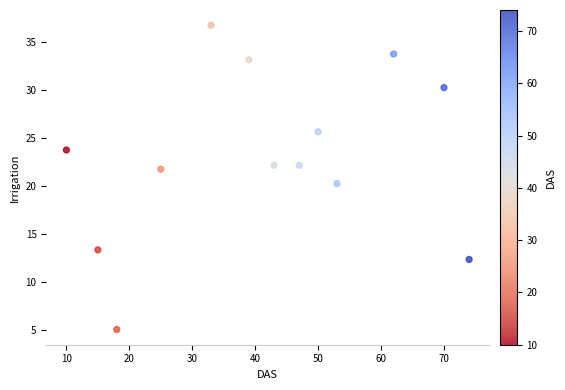

What is the range of X values (max minus min)?

64.0